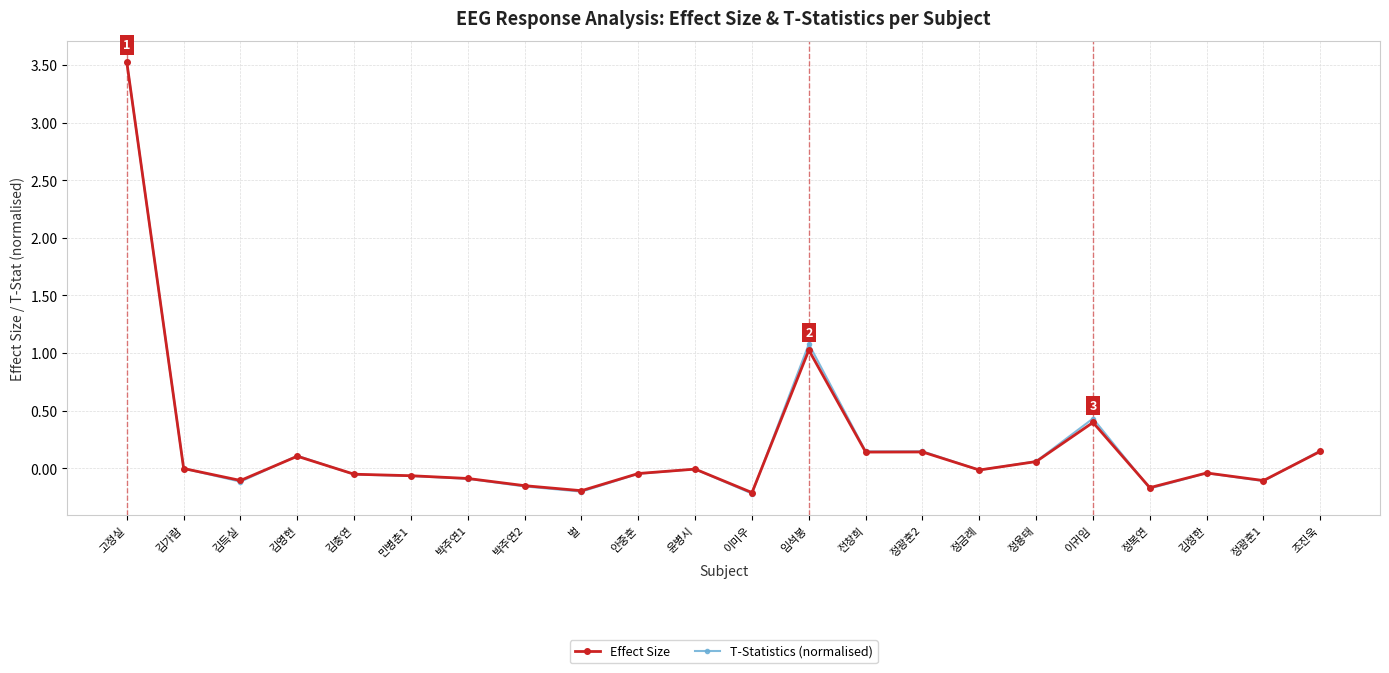

What are all the series names shown in the legend?

Effect Size, T-Statistics (normalised)